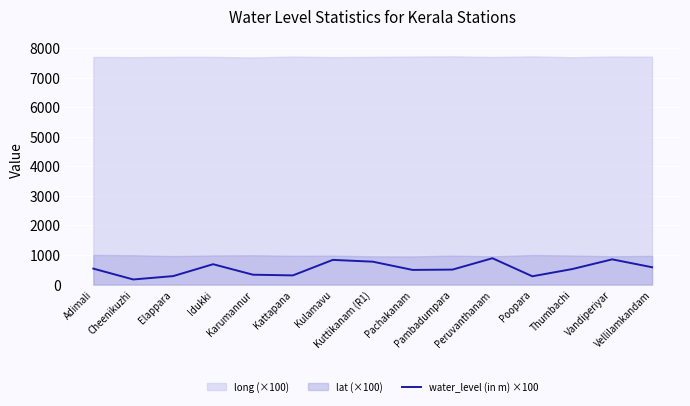

What is the minimum value for water_level (in m) ×100?

172.0